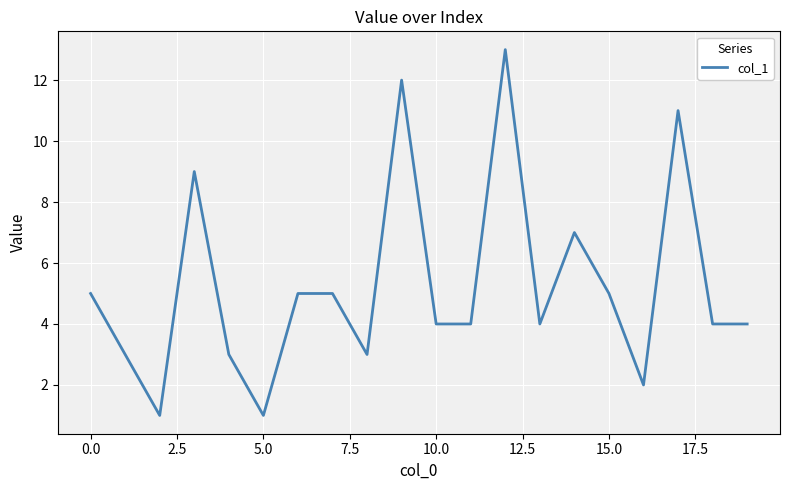

What is the difference between the maximum and minimum values?

12